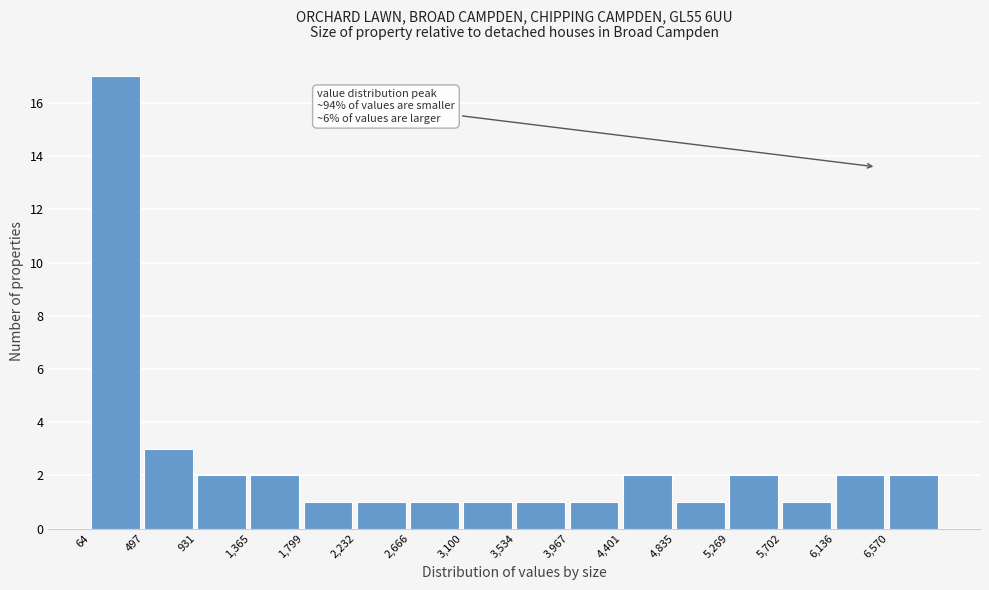

Over which range of the x-axis is the bar tallest?

50 to 500